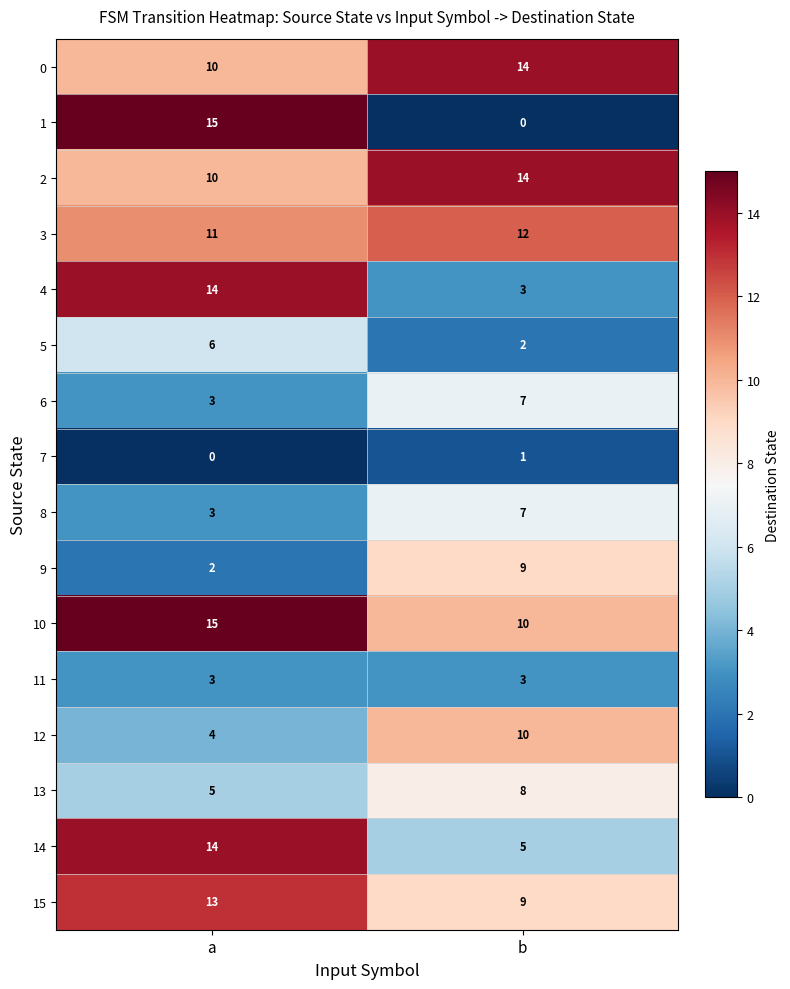

How many categories are shown in the chart?

2